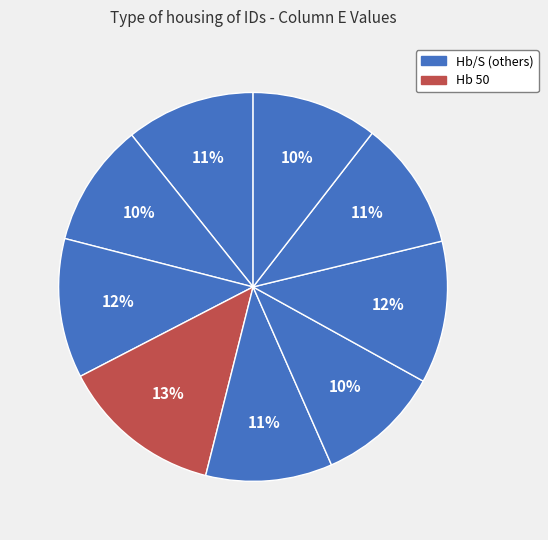

How many slices are in this pie chart?

9